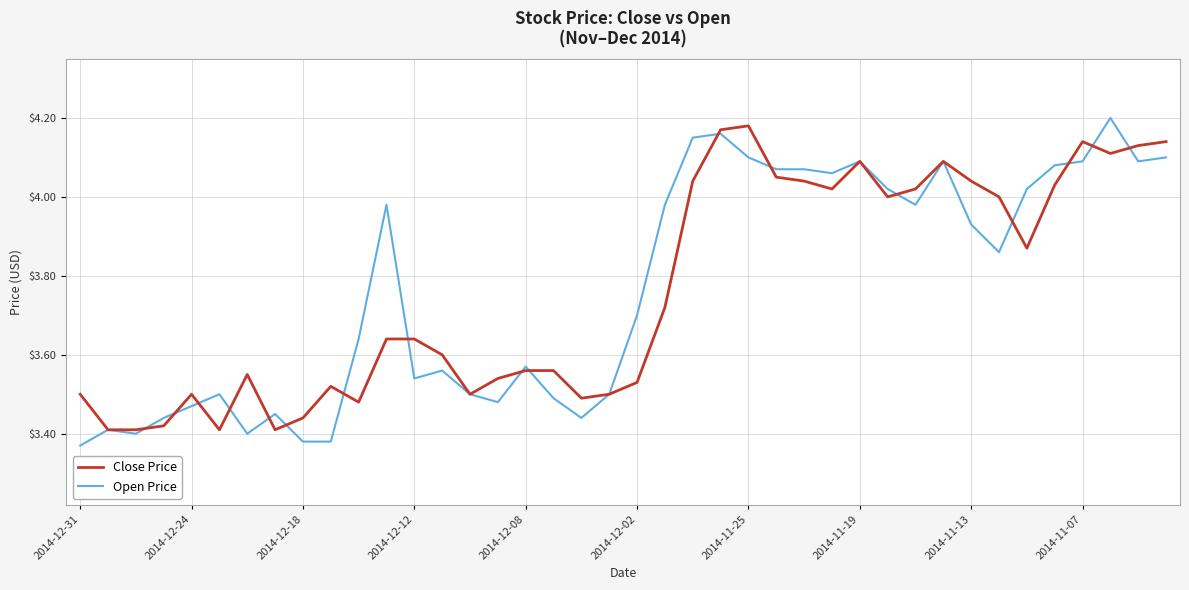

True or false: Open Price has more than 1 points higher than both neighbors.

True